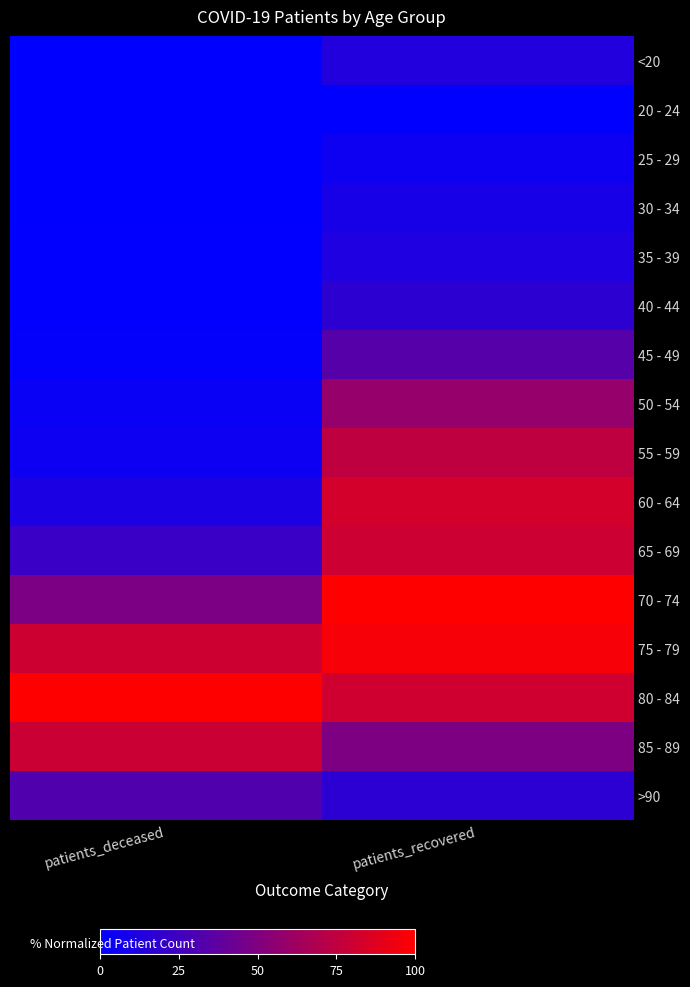

Reading right to left, transcribe all the data shown in this chart.

<20: patients_recovered=0.1	patients_deceased=0.0
20 - 24: patients_recovered=0.0	patients_deceased=0.0
25 - 29: patients_recovered=0.1	patients_deceased=0.0
30 - 34: patients_recovered=0.1	patients_deceased=0.0
35 - 39: patients_recovered=0.1	patients_deceased=0.0
40 - 44: patients_recovered=0.2	patients_deceased=0.0
45 - 49: patients_recovered=0.3	patients_deceased=0.0
50 - 54: patients_recovered=0.6	patients_deceased=0.0
55 - 59: patients_recovered=0.7	patients_deceased=0.1
60 - 64: patients_recovered=0.8	patients_deceased=0.1
65 - 69: patients_recovered=0.8	patients_deceased=0.2
70 - 74: patients_recovered=1.0	patients_deceased=0.5
75 - 79: patients_recovered=1.0	patients_deceased=0.8
80 - 84: patients_recovered=0.8	patients_deceased=1.0
85 - 89: patients_recovered=0.5	patients_deceased=0.8
>90: patients_recovered=0.2	patients_deceased=0.3